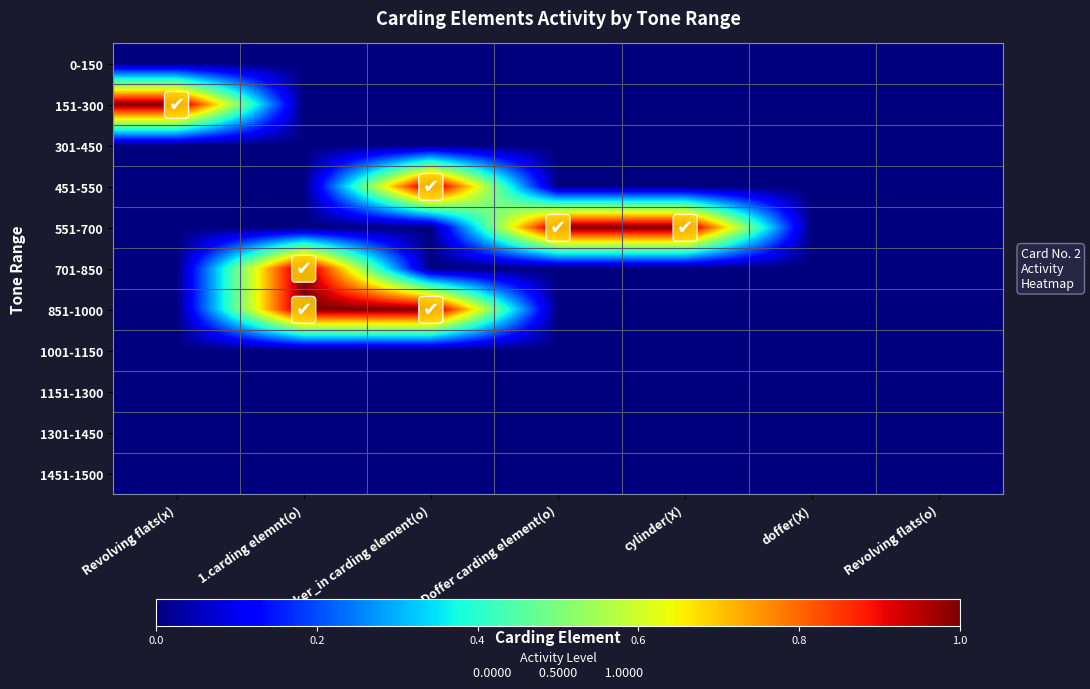

At which category is the sum across all series the highest?

1.carding elemnt(o)